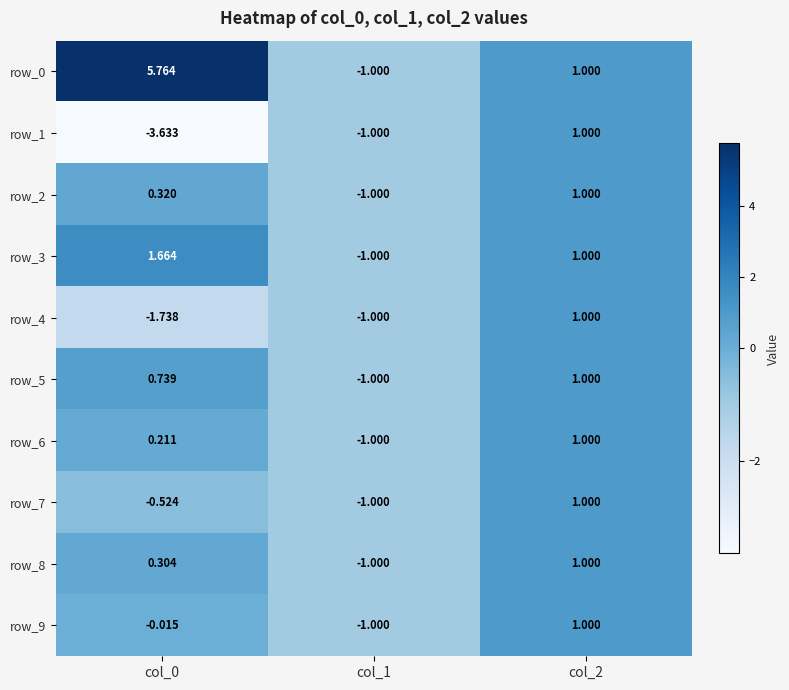

Is the value of row_7 at col_2 greater than the value of row_6 at col_0?

Yes